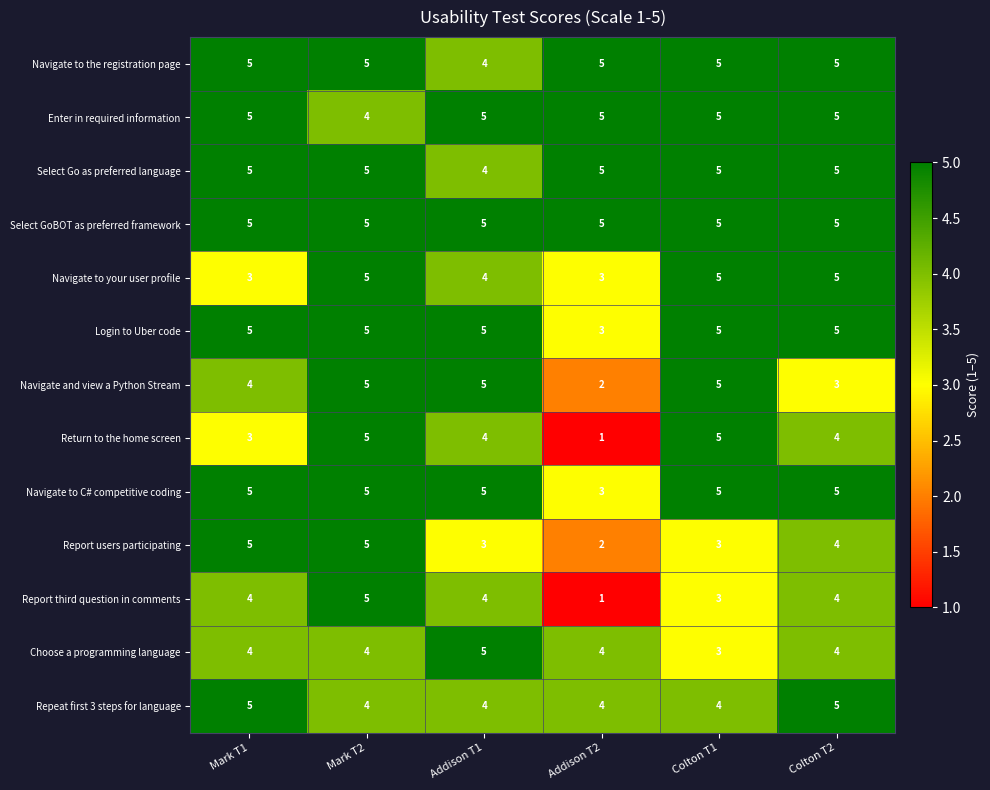

True or false: Report users participating has a value of 4 at Colton T2.

True